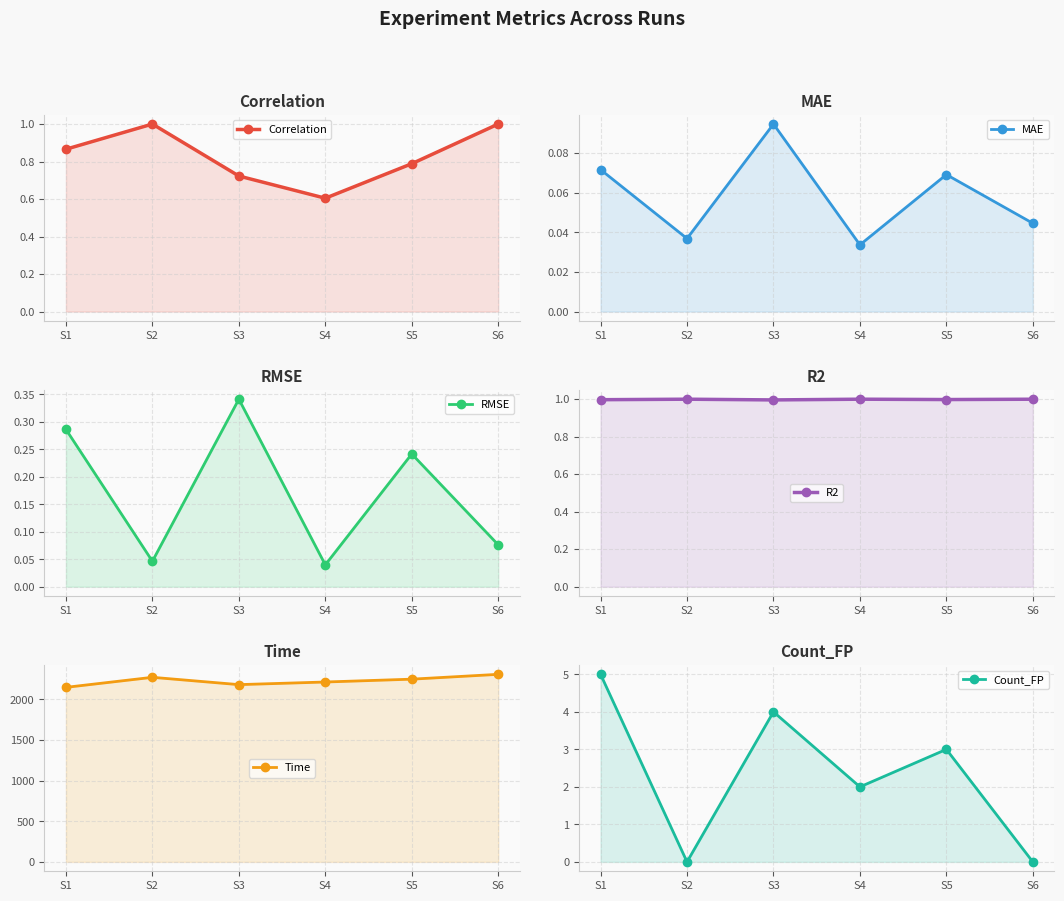

What are all the series names shown in the legend?

Correlation, MAE, RMSE, R2, Time, Count_FP